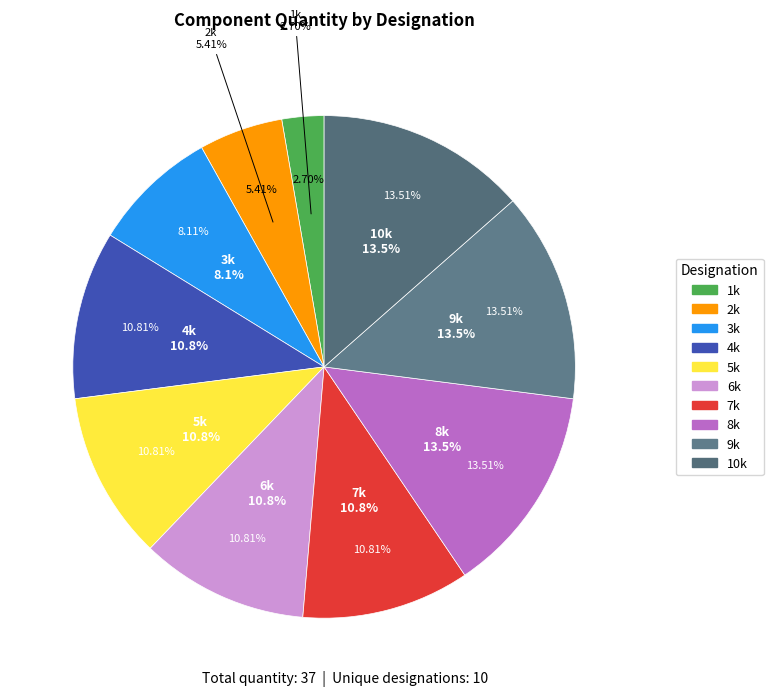

To the nearest percent, what portion does 9k represent?

14%